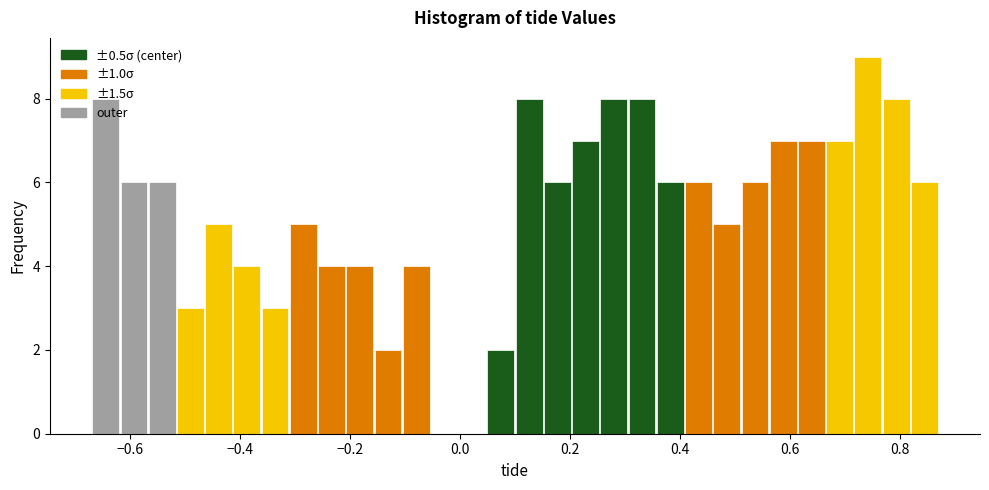

Around what value on the x-axis is the tallest bar? Give the approximate position of its centre, as read against the axis.

0.74